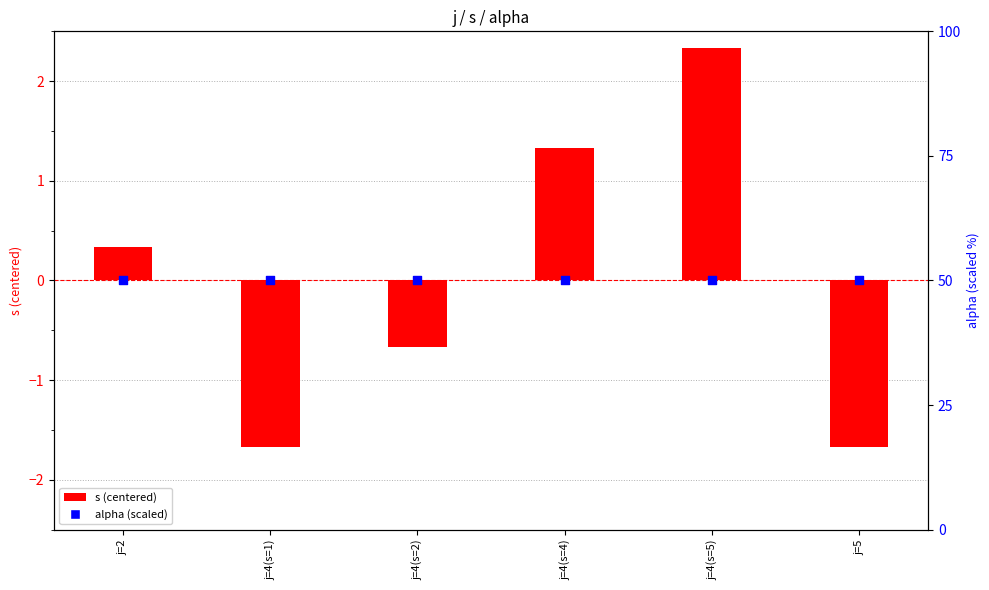

Which series has the largest Y range (max minus min)?

s (centered)